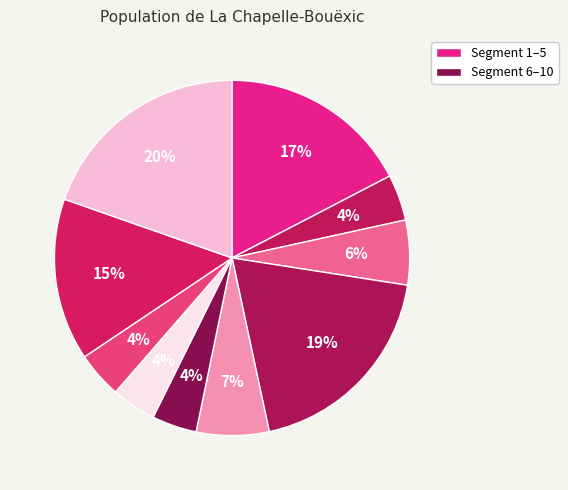

Is there any slice that represents more than half of the pie?

No